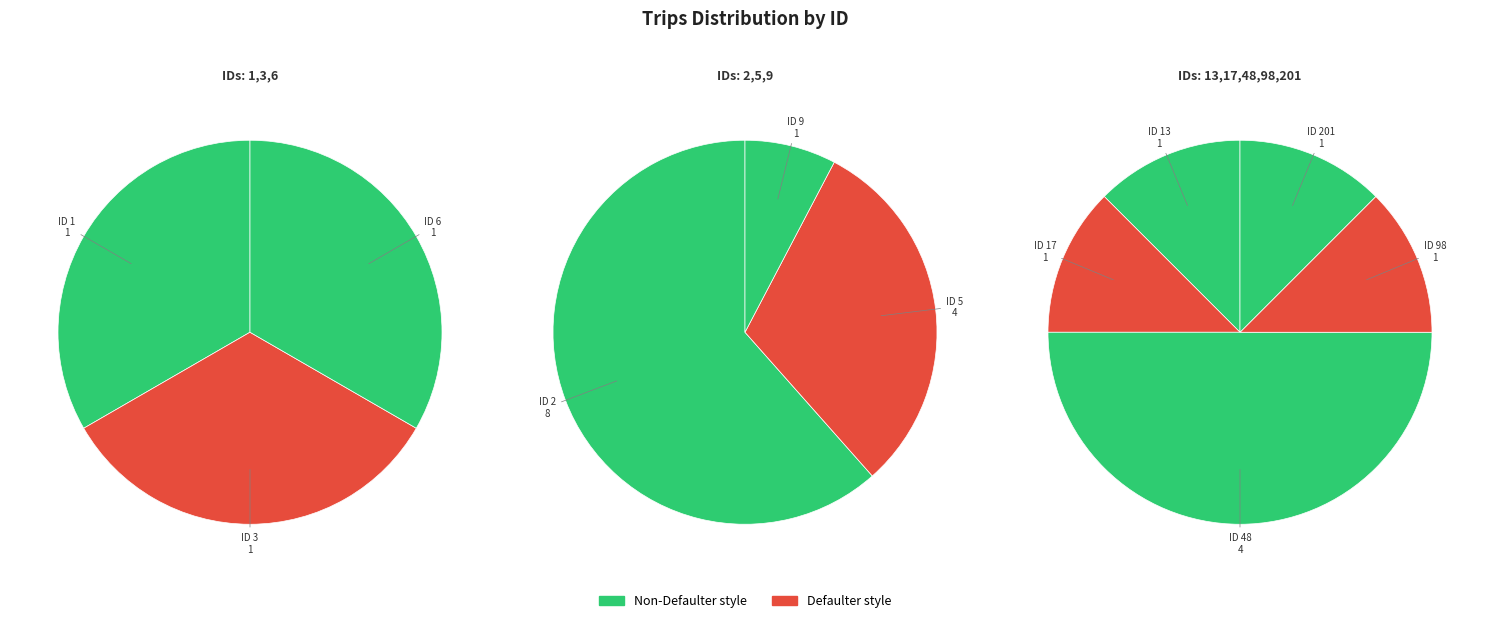

Does 1 account for over 50% of the chart?

No